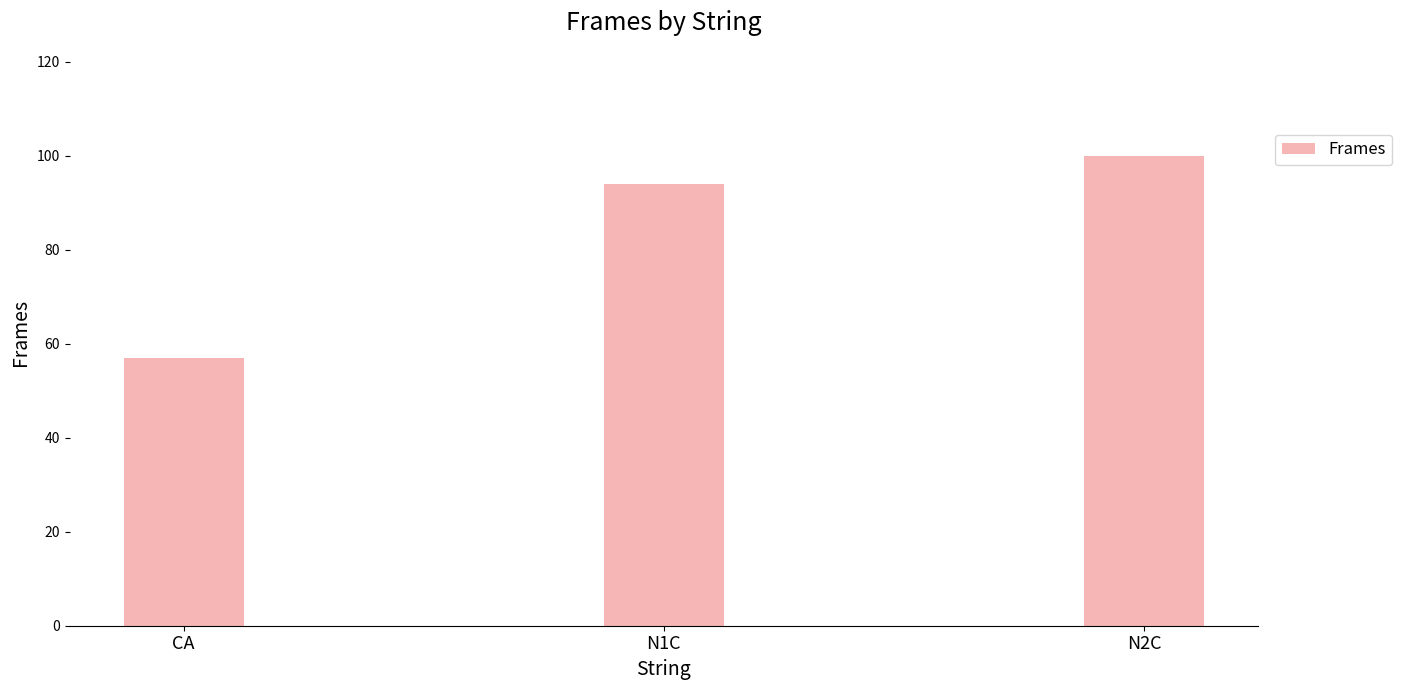

At which category does the chart reach its peak across all series?

N2C